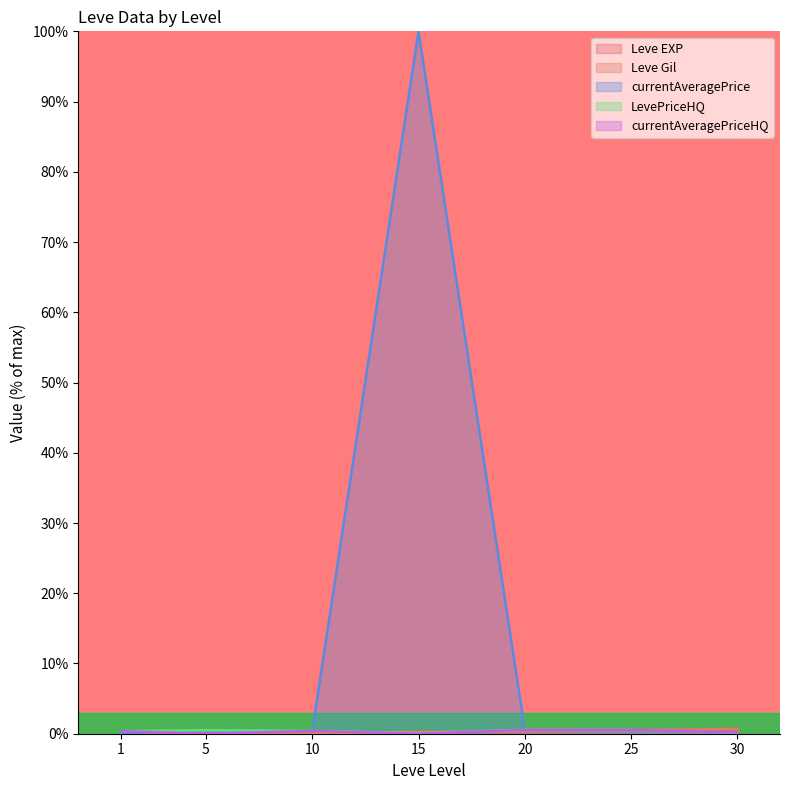

After their last crossing, which series has the higher values: currentAveragePriceHQ or Leve EXP?

Leve EXP